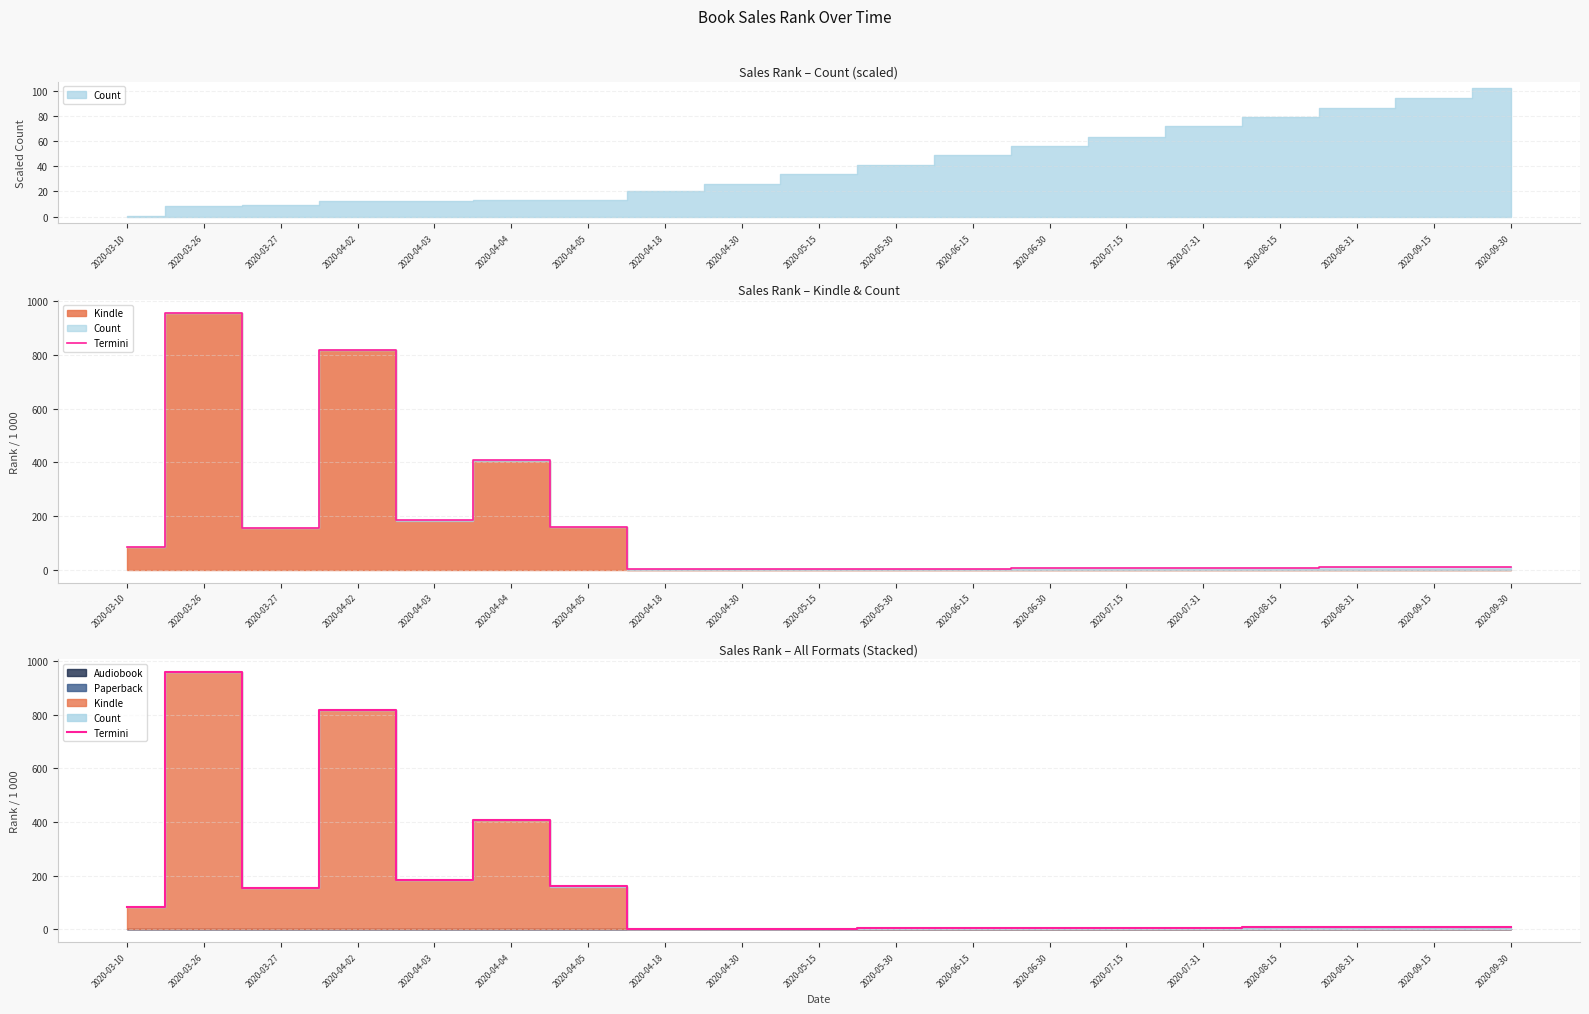

How many lines are shown in the chart?

1